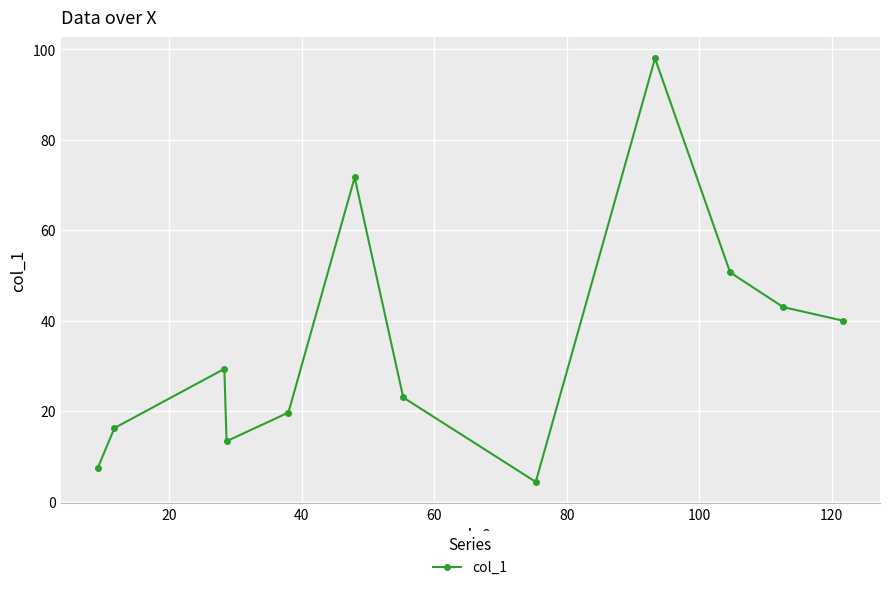

True or false: the data has more than 0 interior local peaks.

True